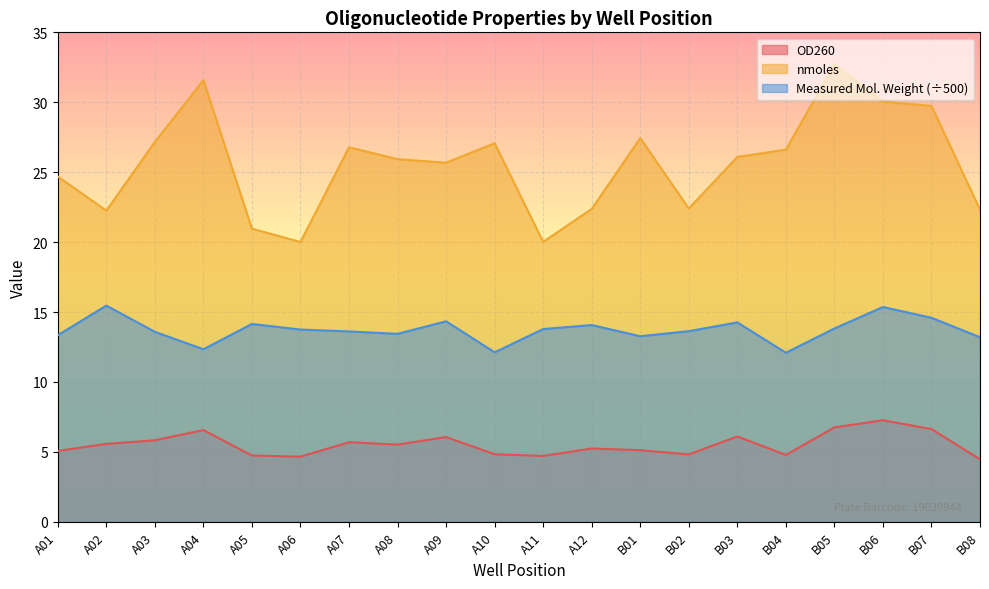

Which label corresponds to the smallest value in the chart?

B08